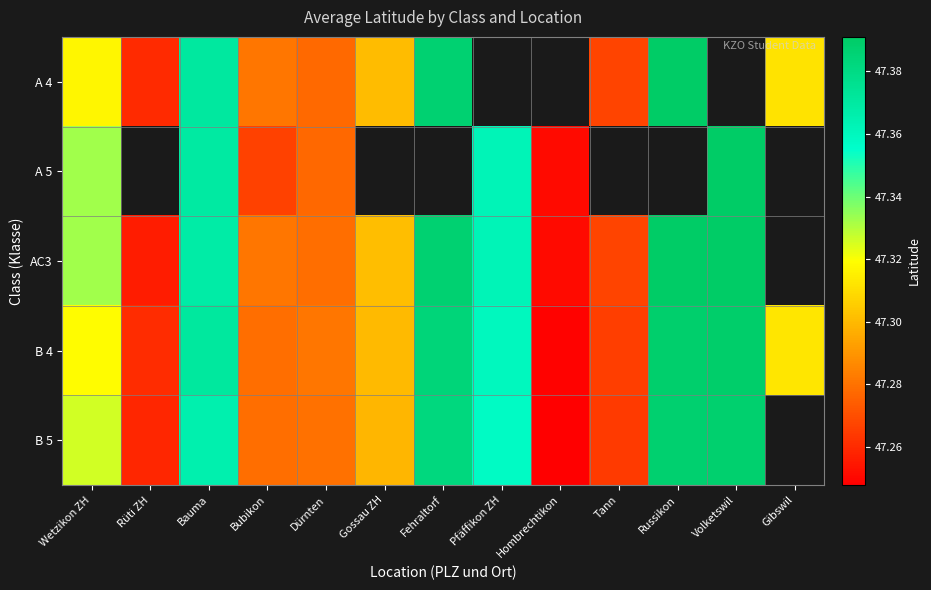

What is the smallest value displayed?

47.2